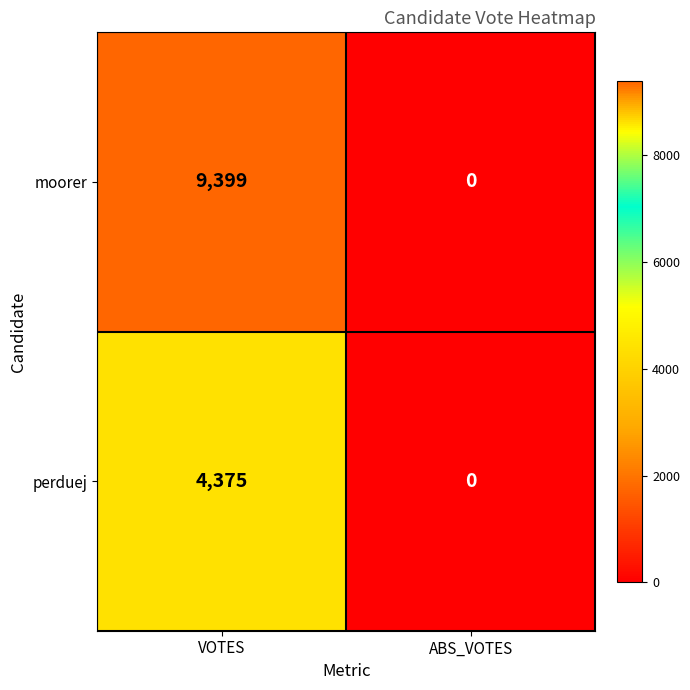

Reading left to right, extract all data points from this chart.

moorer: VOTES=9399	ABS_VOTES=0
perduej: VOTES=4375	ABS_VOTES=0